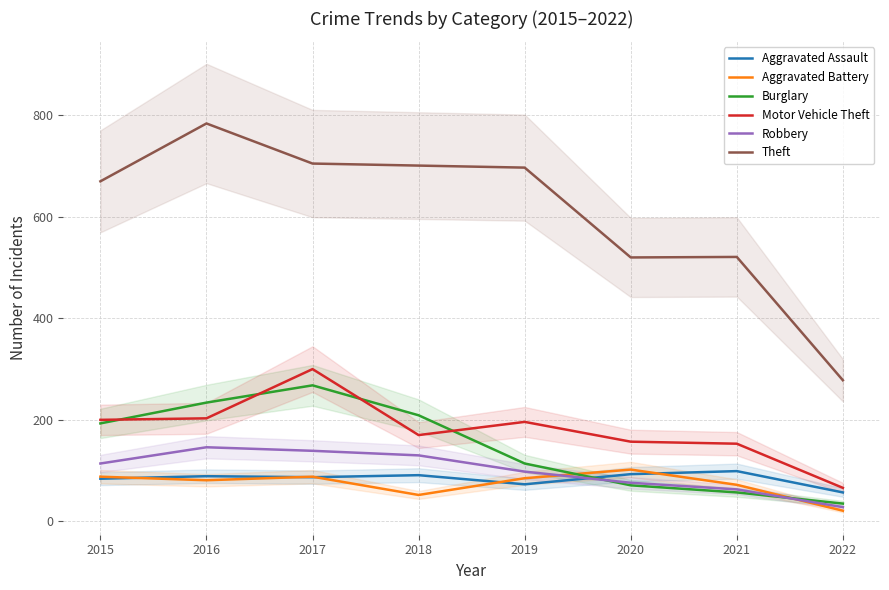

Reading left to right, what are all the values shown in this chart?

Aggravated Assault: 84	89	87	91	73	93	99	57
Aggravated Battery: 88	81	88	52	85	102	72	21
Burglary: 193	234	268	209	114	71	57	35
Motor Vehicle Theft: 200	203	300	170	196	157	153	66
Robbery: 114	146	139	130	98	76	63	28
Theft: 670	784	705	701	697	520	521	278